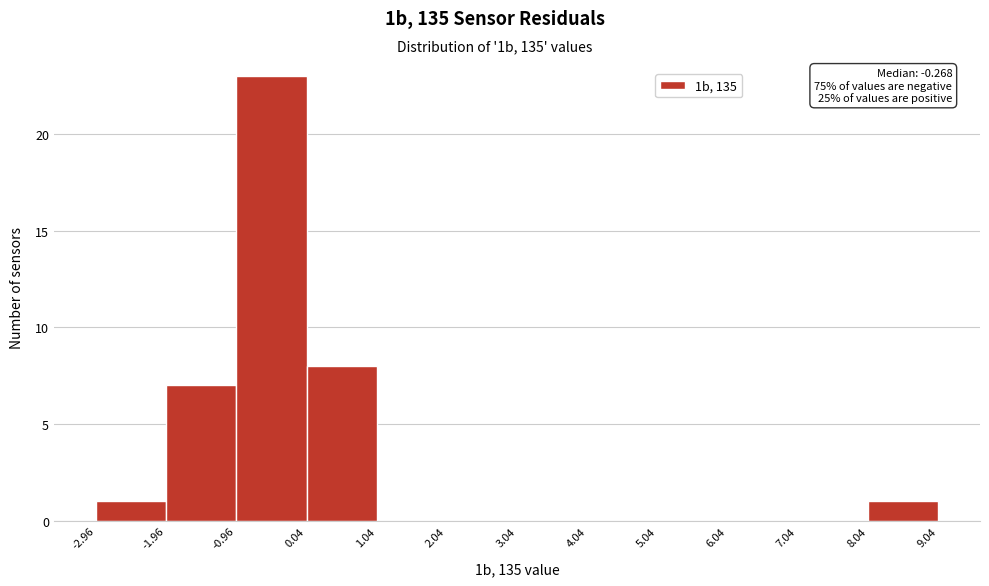

Over which range of the x-axis is the bar tallest?

-0.96 to 0.04